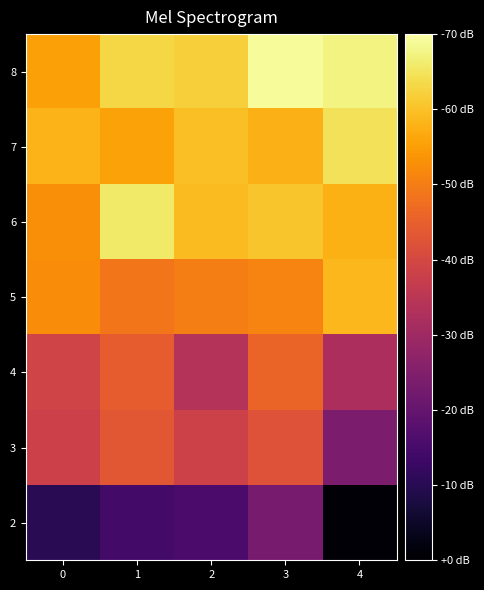

At how many categories does at least one series exceed 0?

5